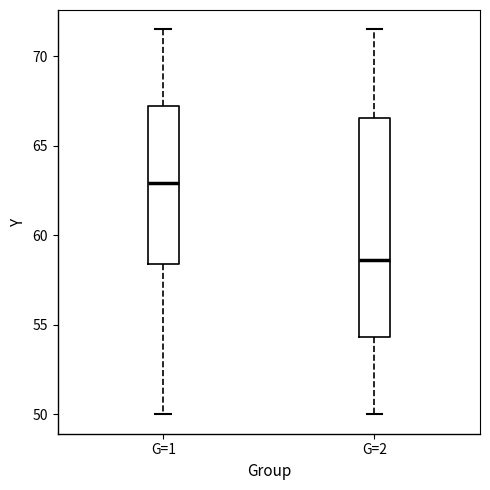

Where does the upper whisker of the box for G=1 end on the y-axis? The values are not printed on the chart, so give them approximately, as read against the axis.

71.5